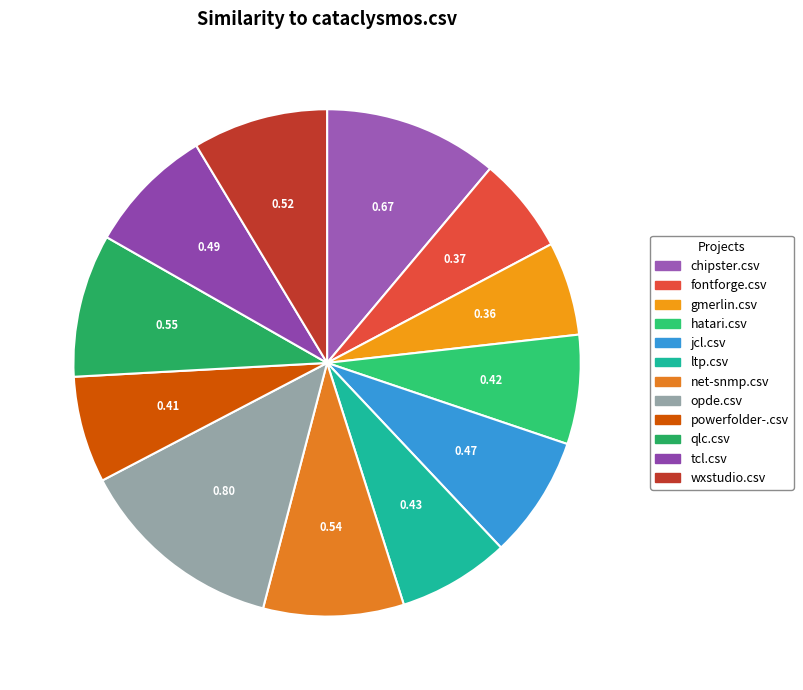

Which has a higher value, opde.csv or ltp.csv?

opde.csv